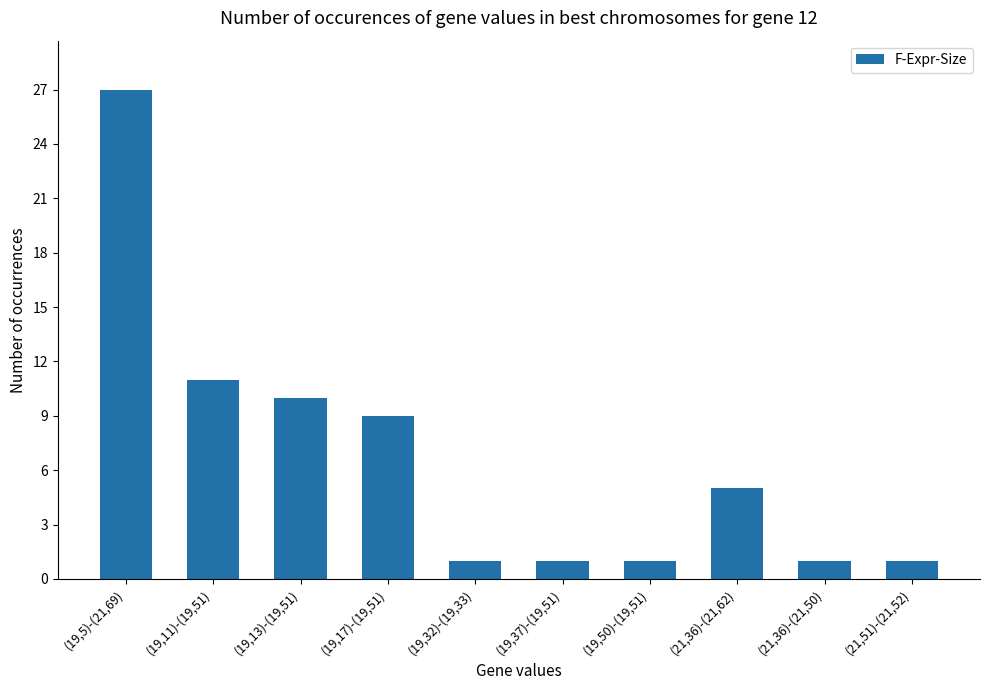

Reading left to right, list all the values displayed in this chart.

(19,5)-(21,69)=27	(19,11)-(19,51)=11	(19,13)-(19,51)=10	(19,17)-(19,51)=9	(19,32)-(19,33)=1	(19,37)-(19,51)=1	(19,50)-(19,51)=1	(21,36)-(21,62)=5	(21,36)-(21,50)=1	(21,51)-(21,52)=1